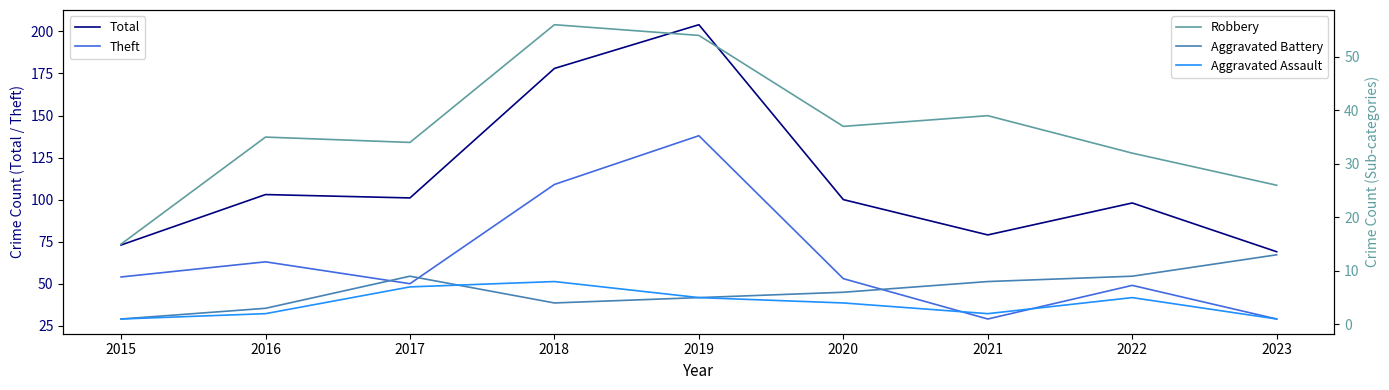

Where is the first local maximum for Aggravated Battery?

2017